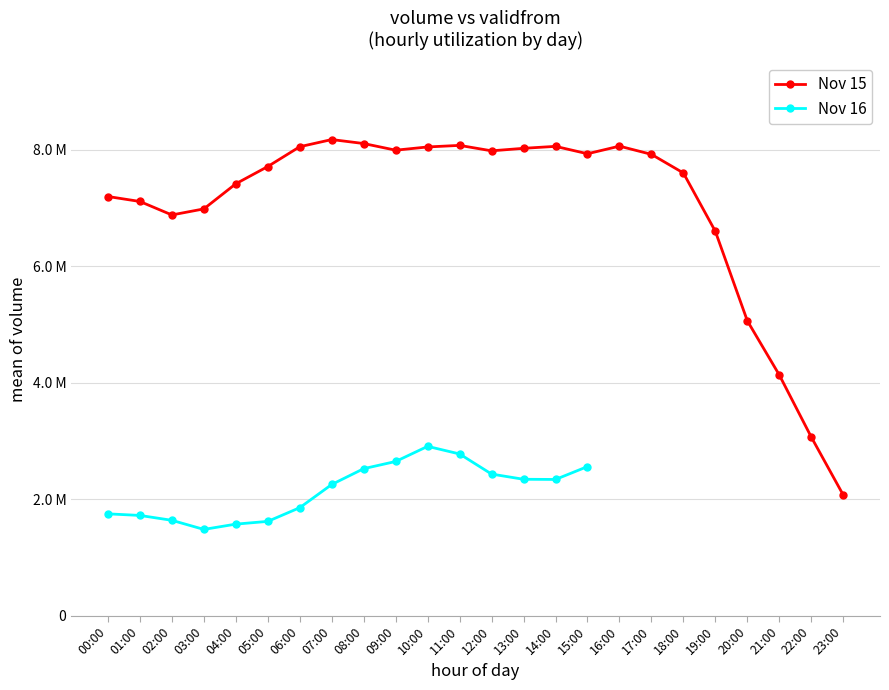

What is the greatest value displayed?

8173500